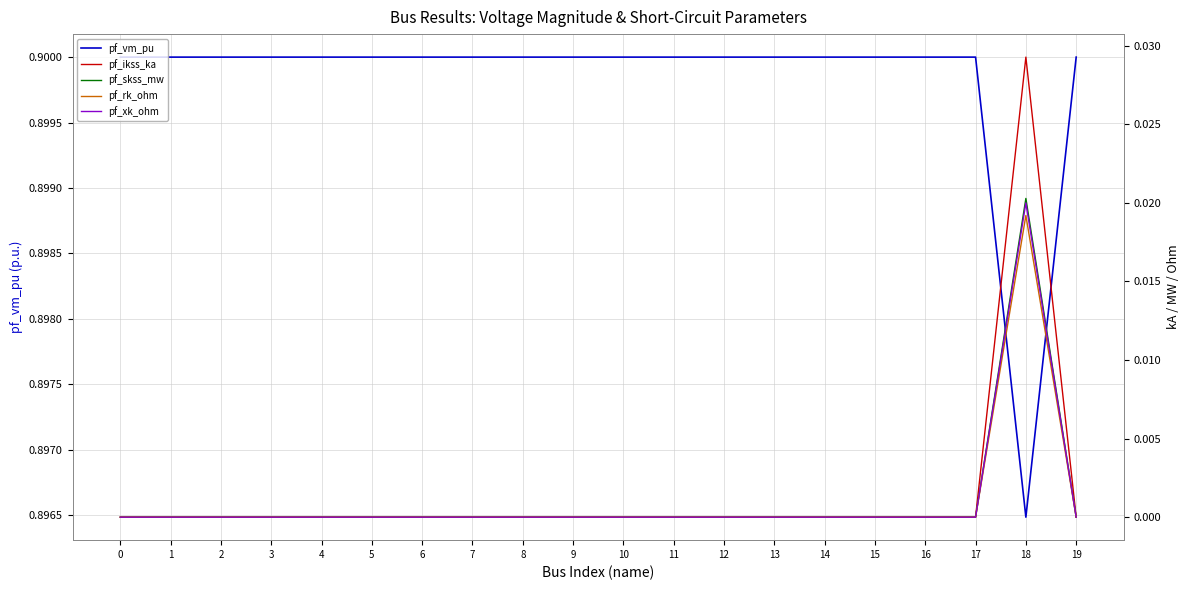

What is the spread (max minus min) of values at 19?

0.9